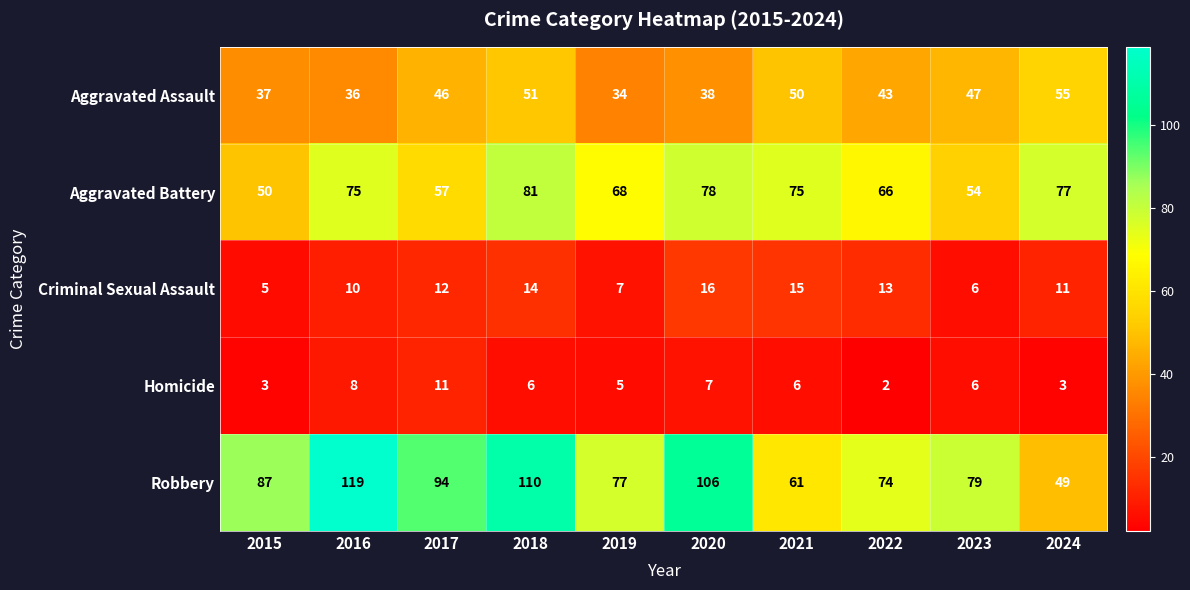

The value of Robbery at 2024 is 83. True or false?

False